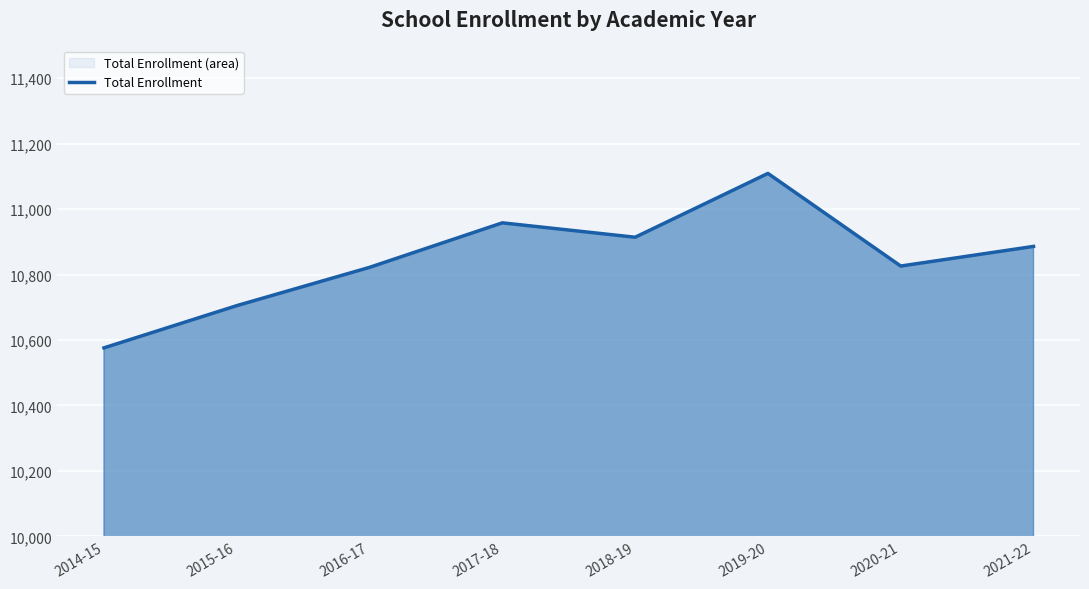

Where is the first local maximum?

2017-18